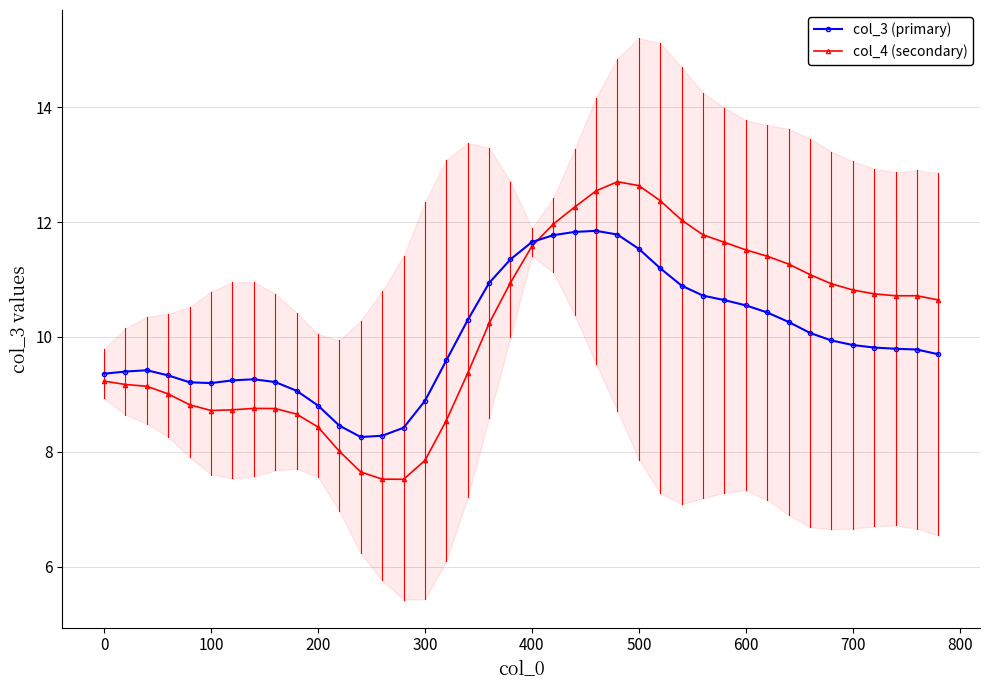

True or false: col_4 (secondary) has more than 0 interior local peaks.

True